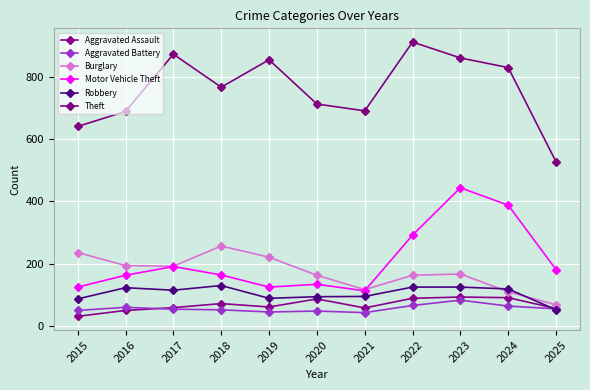

List the series in order of their peak value, highest first.

Theft, Motor Vehicle Theft, Burglary, Robbery, Aggravated Assault, Aggravated Battery